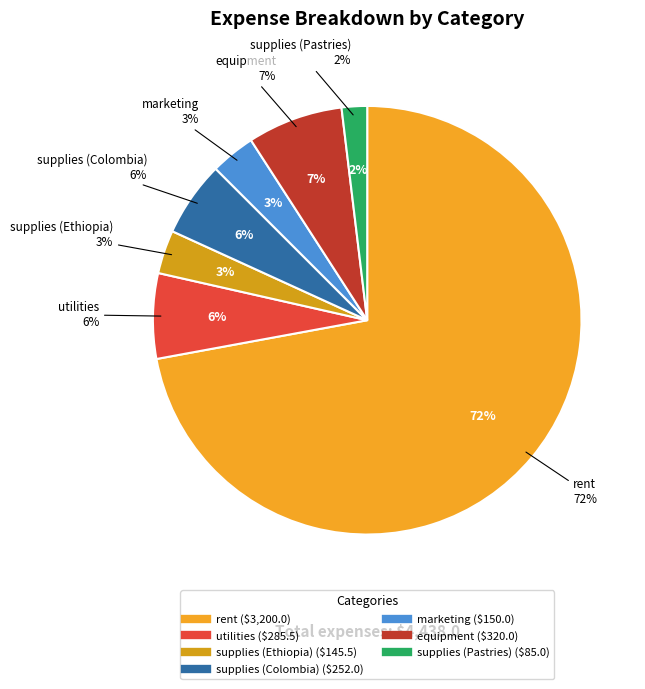

To the nearest percent, what portion does supplies (Colombia) represent?

6%